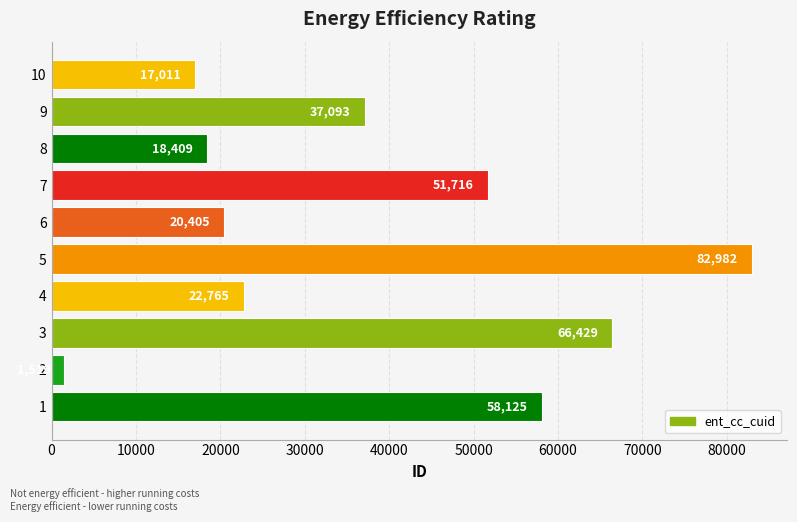

What is the sum of the values at 2 and 1?

59644